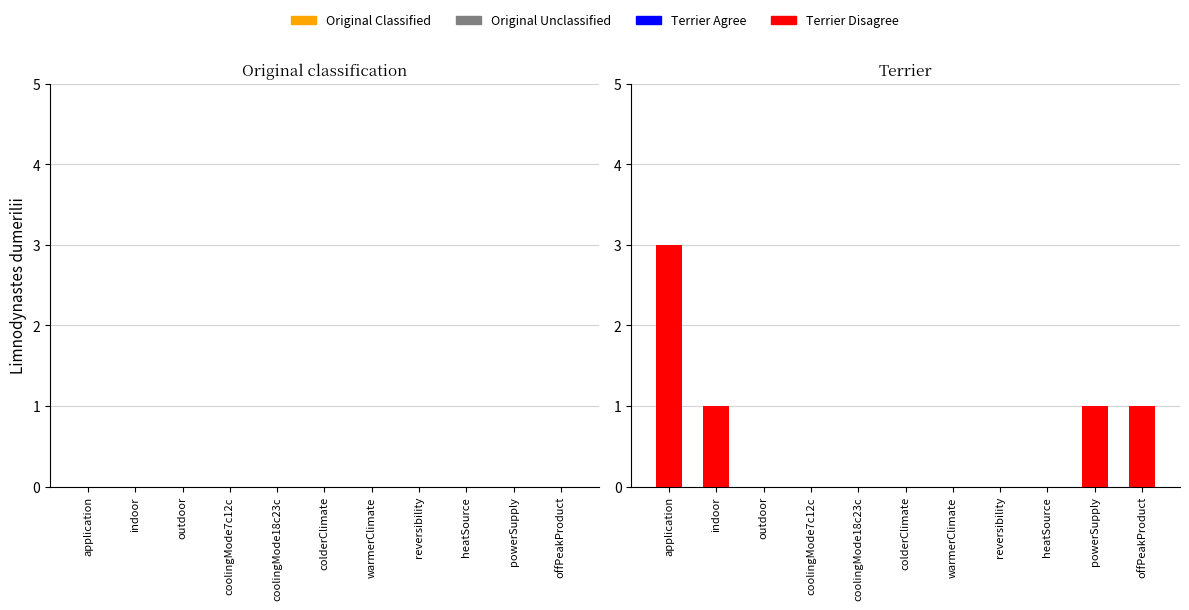

Is it true that the value at coolingMode18c23c is 0?

True